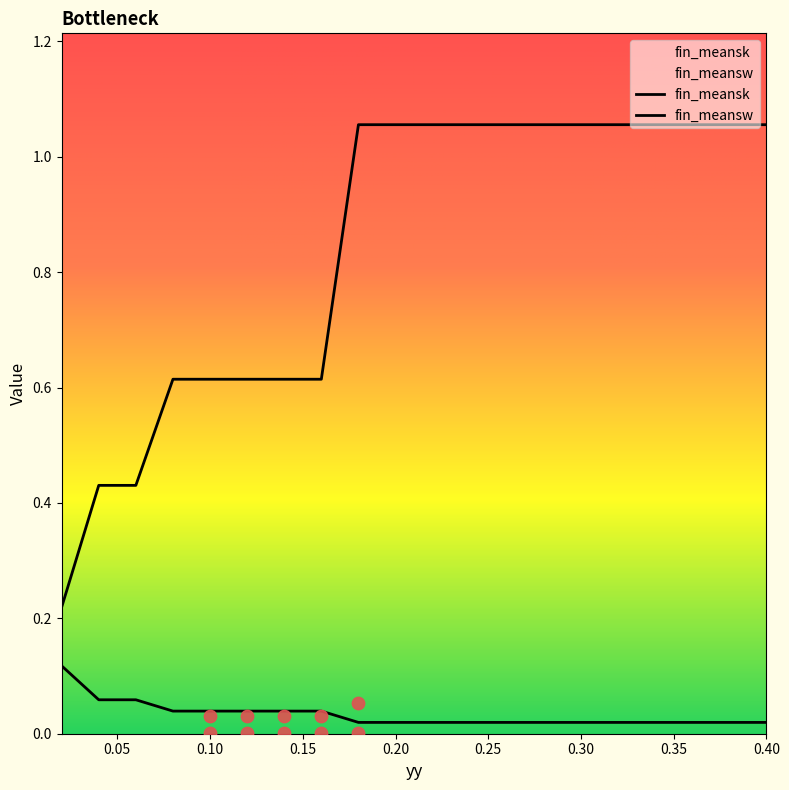

What are all the series names shown in the legend?

fin_meansk, fin_meansw